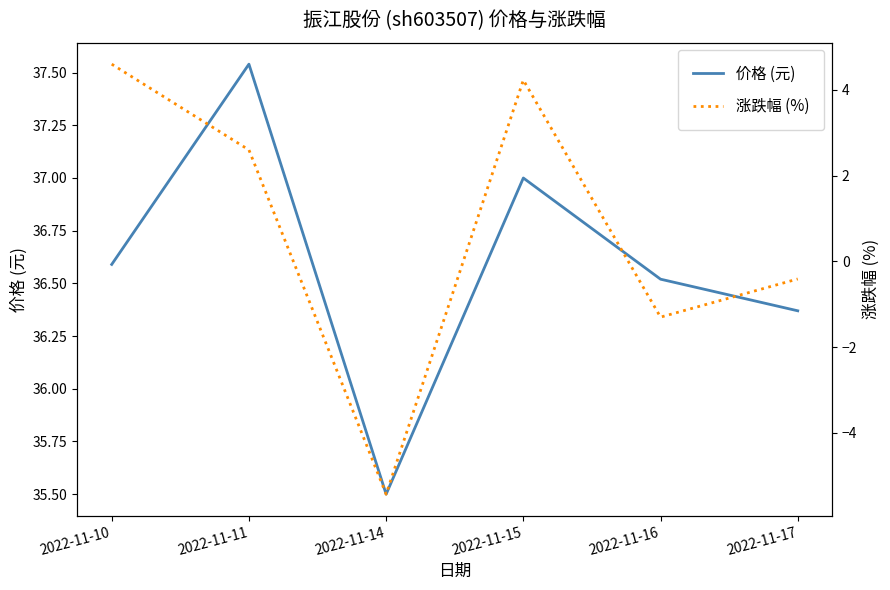

At which label does 涨跌幅 (%) first exceed 2?

2022-11-10